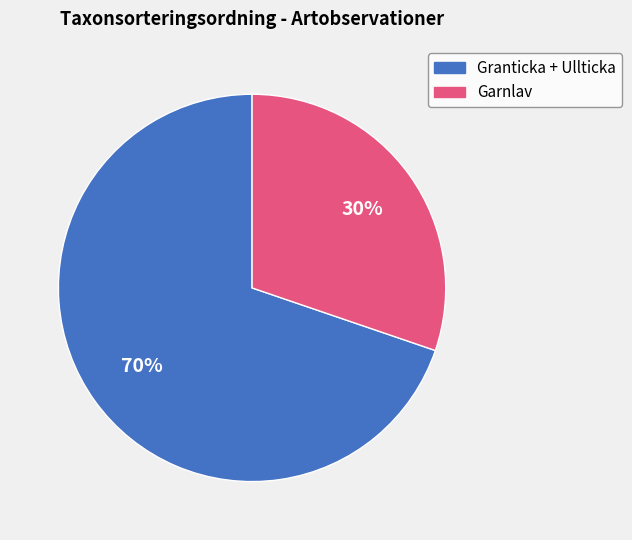

Is there a majority slice in this chart?

Yes